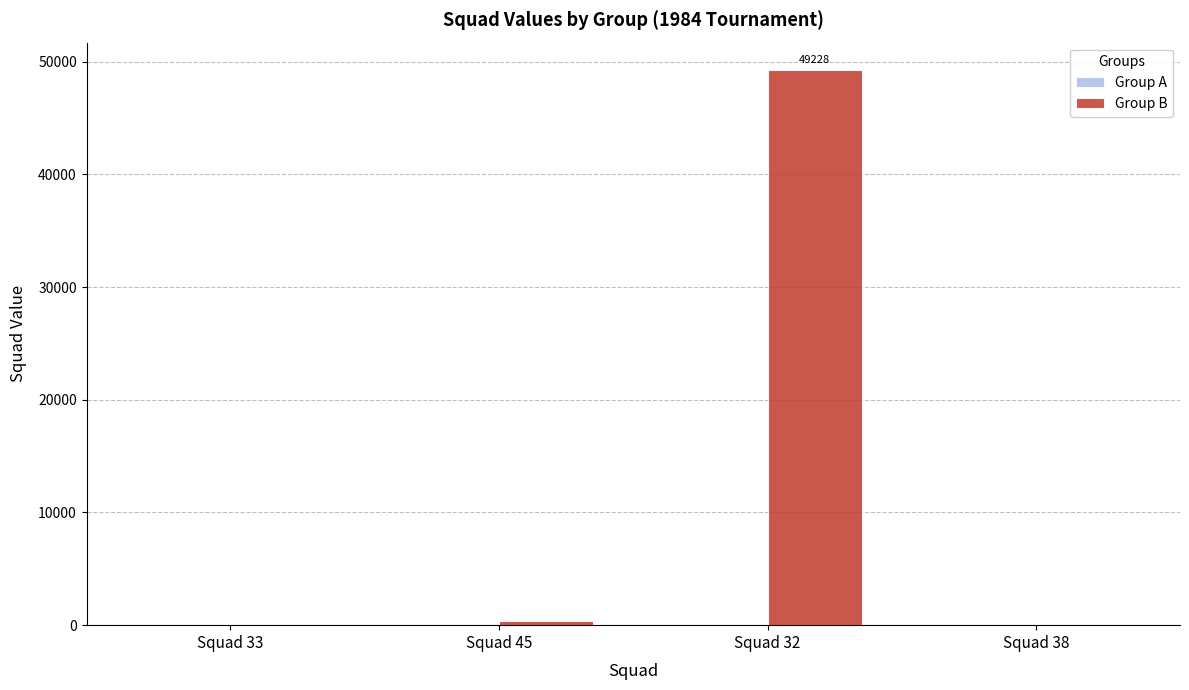

Which category has the highest value across all series?

Squad 32